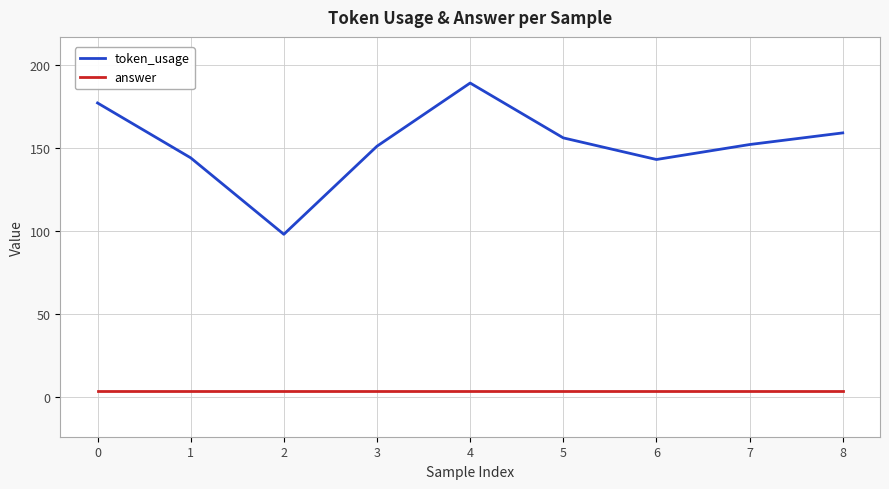

How many lines are shown in the chart?

2